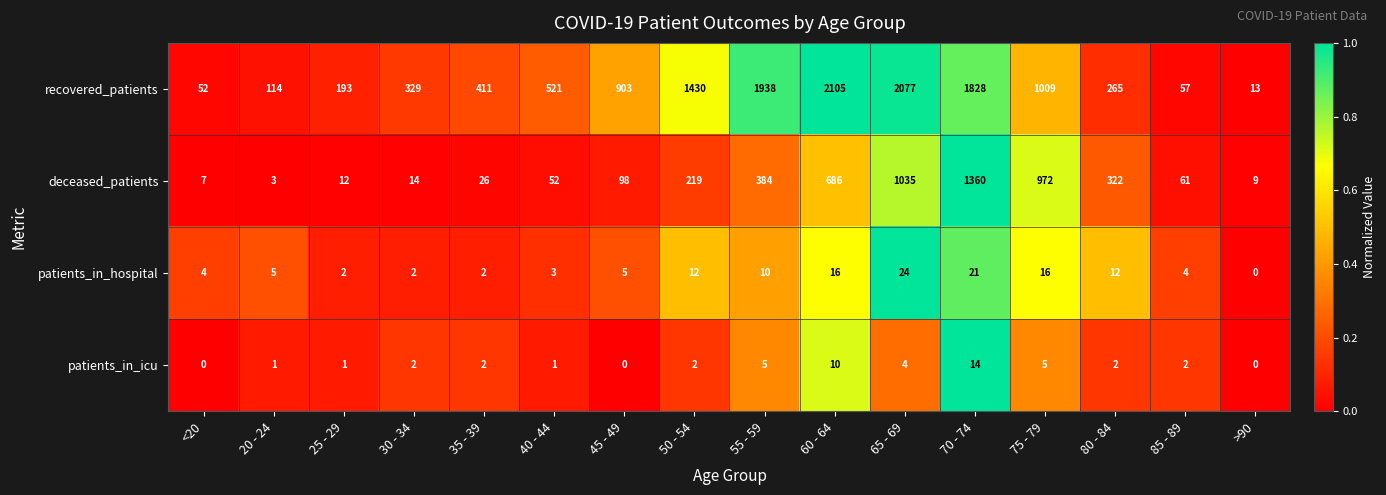

Between 35 - 39 and 55 - 59, which series saw the biggest shift?

recovered_patients